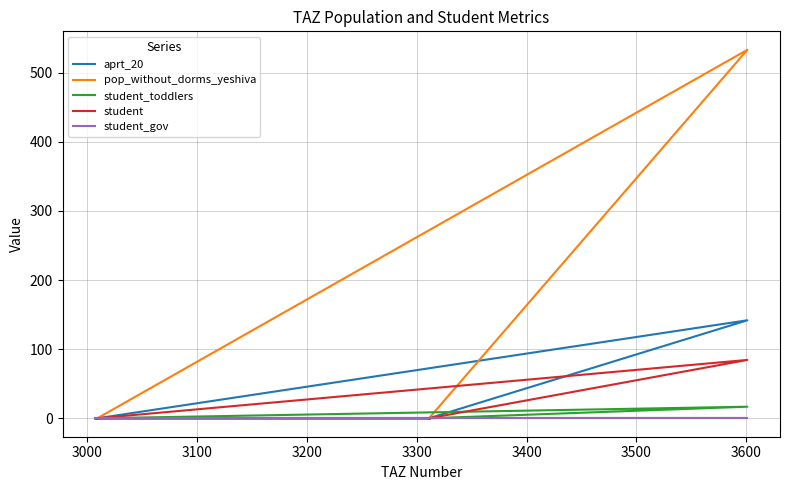

Is the value of student_gov at 3000 greater than the value of aprt_20 at 3400?

No